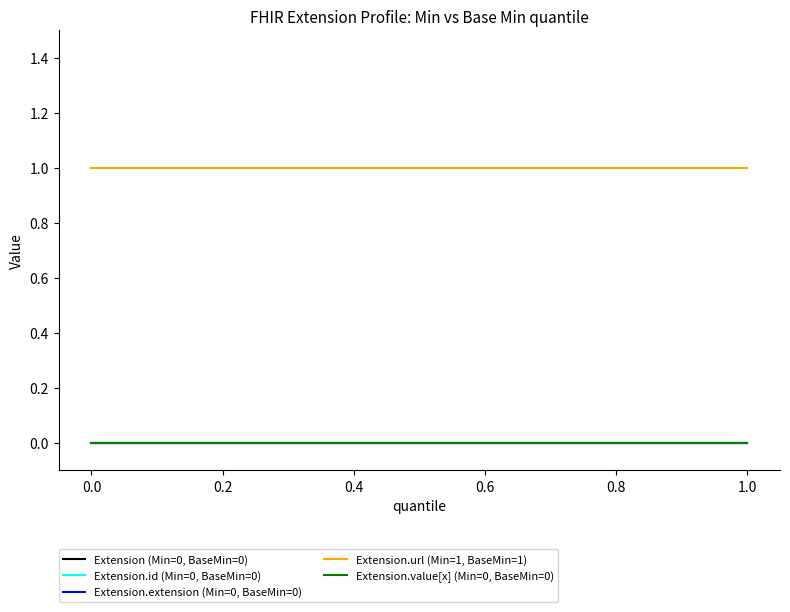

Does the chart display data point markers on the line(s)?

No